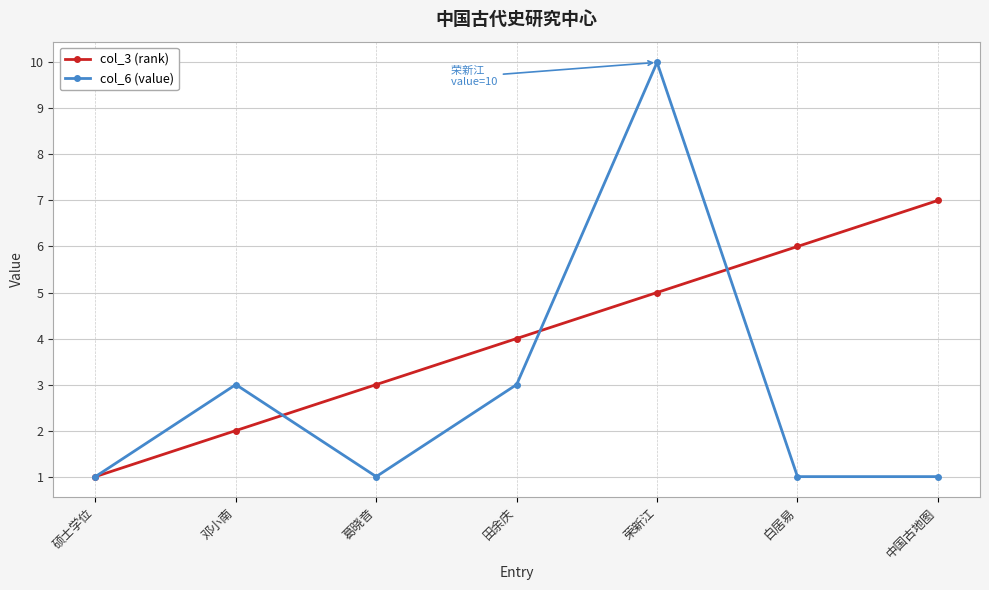

Is the value of col_3 (rank) at 硕士学位 greater than the value of col_6 (value) at 田余庆?

No